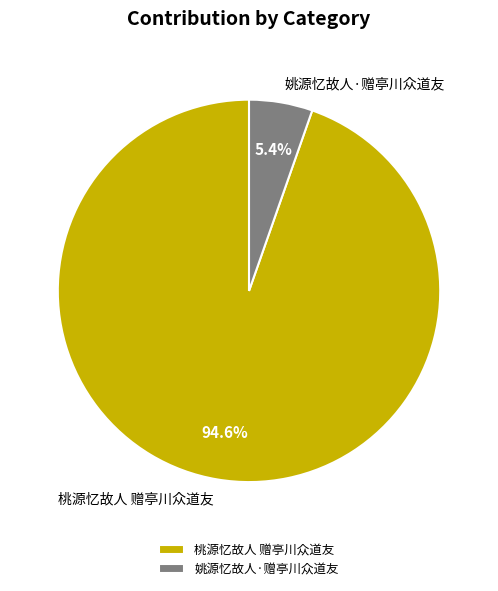

To the nearest percent, what is the difference between the largest and smallest slice percentages?

89%